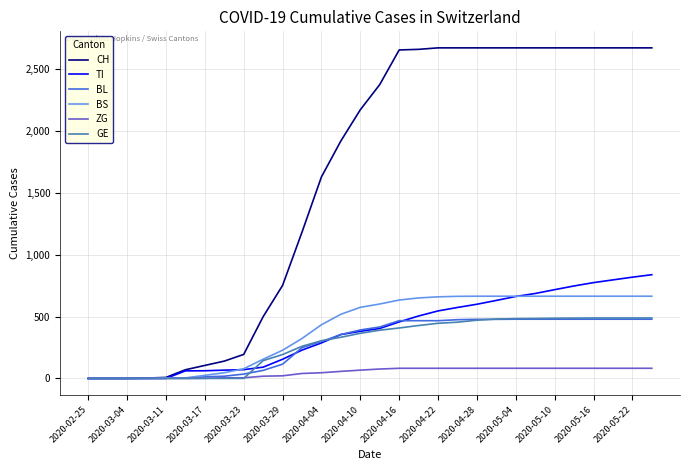

What is the maximum value shown in the chart?

2674